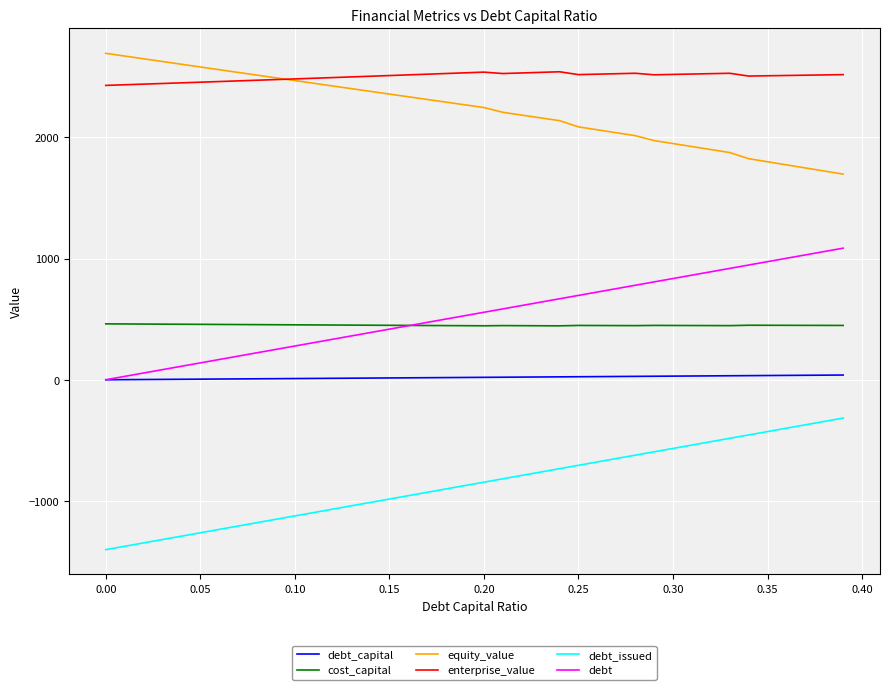

What are all the series names shown in the legend?

debt_capital, cost_capital, equity_value, enterprise_value, debt_issued, debt